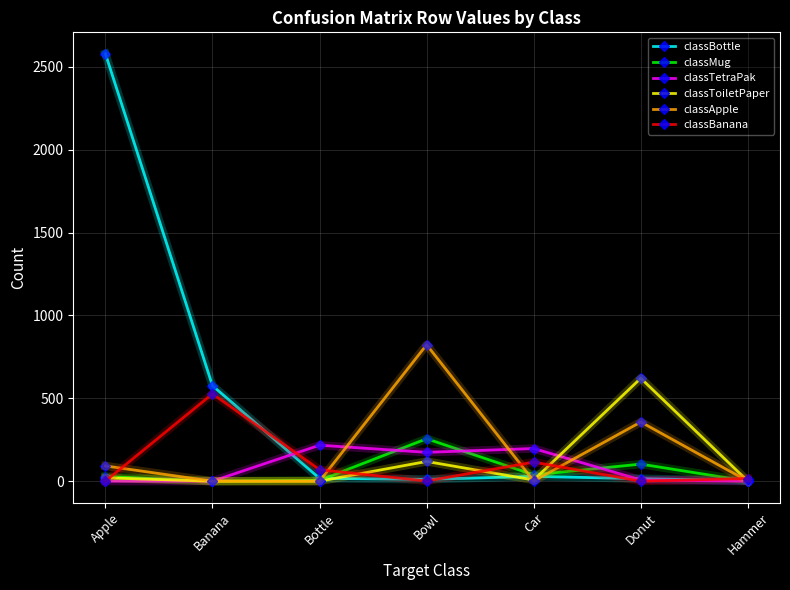

What is the label of the 2nd point from the right?

Donut